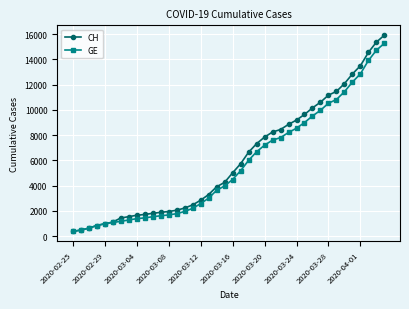

Which series has the largest range (max minus min)?

CH